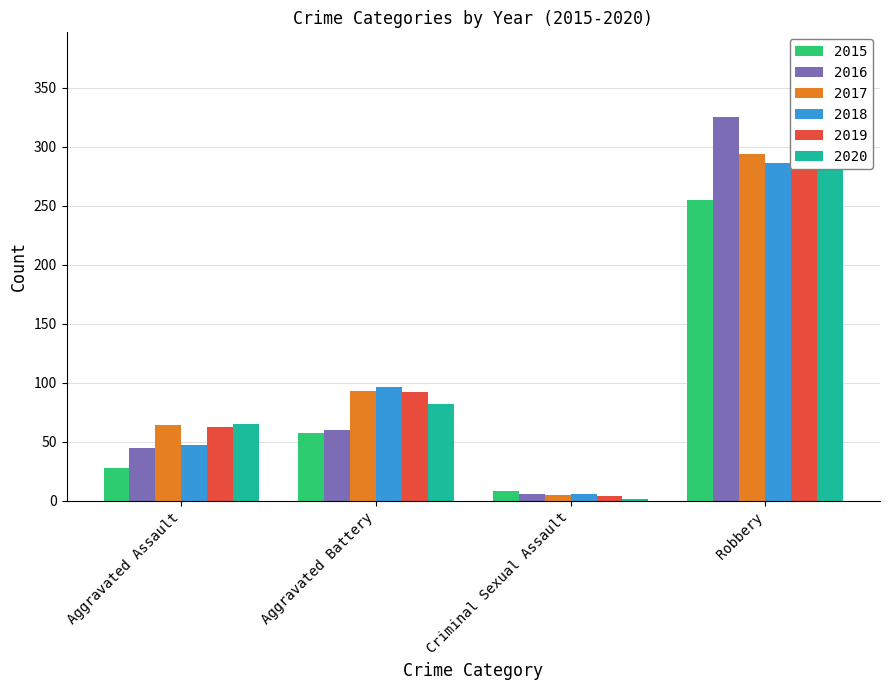

List the series in order of their peak value, lowest first.

2015, 2018, 2017, 2016, 2020, 2019